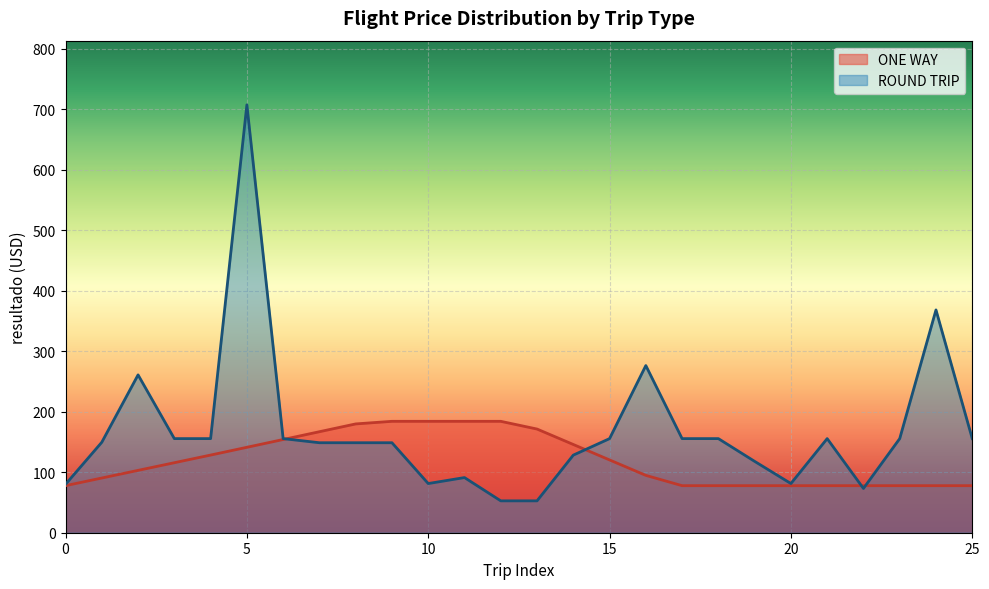

What is the label of the 9th point from the right?

17